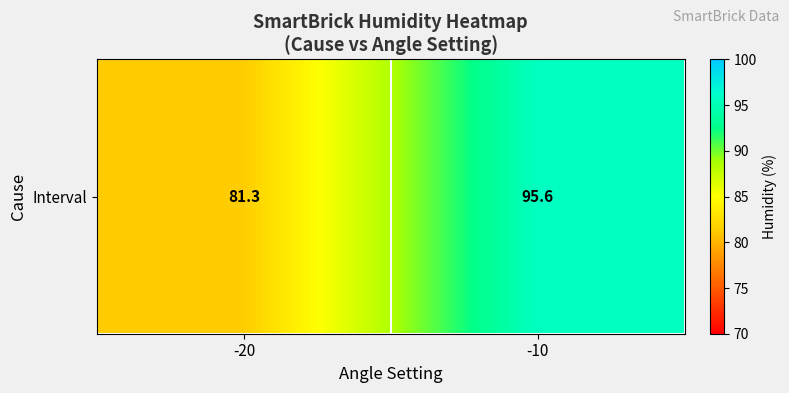

What is the approximate value at -10?

95.6